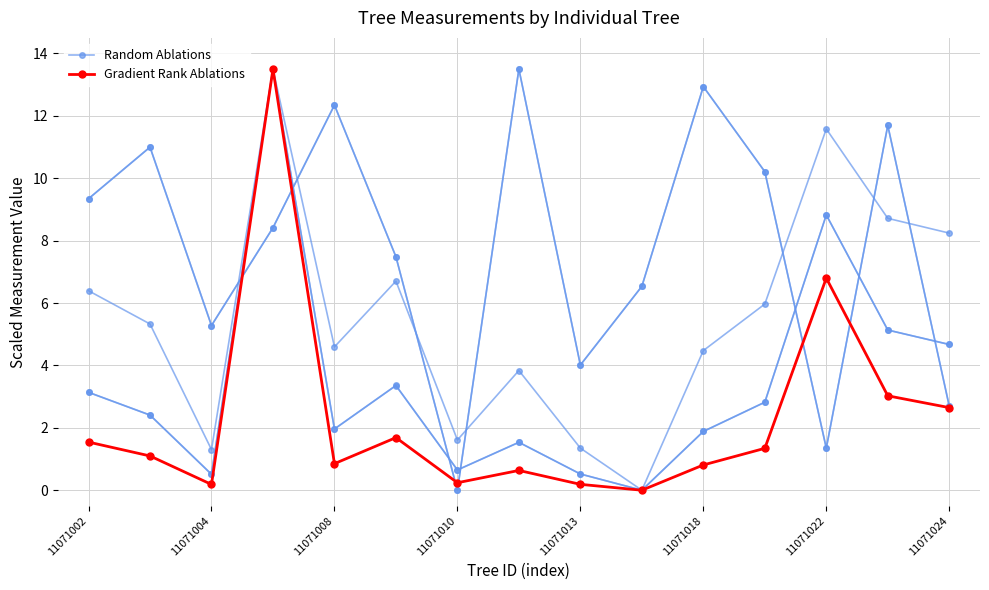

How many lines are shown in the chart?

2